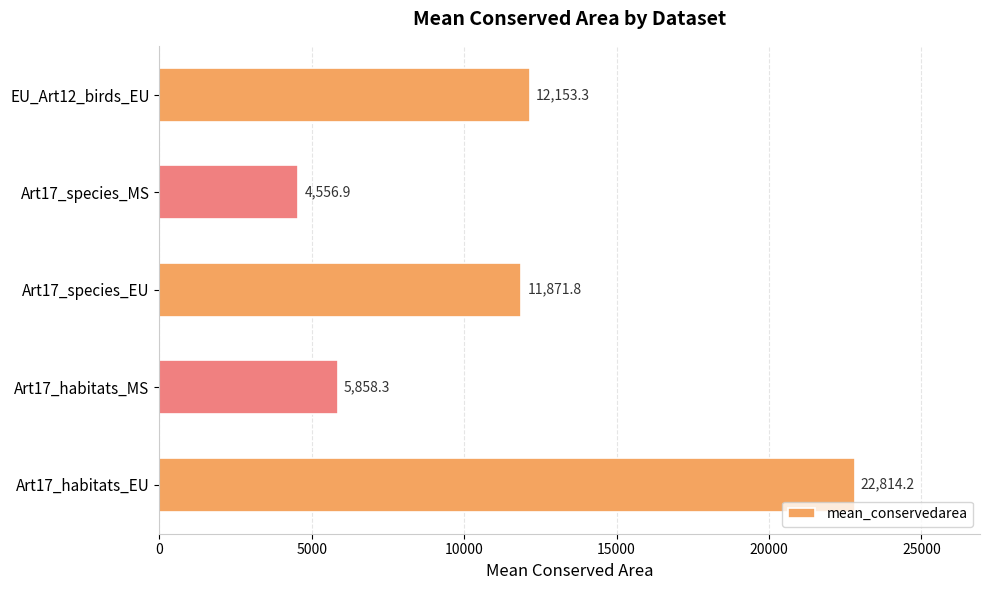

What is the change in value from Art17_habitats_EU to EU_Art12_birds_EU?

-10660.9